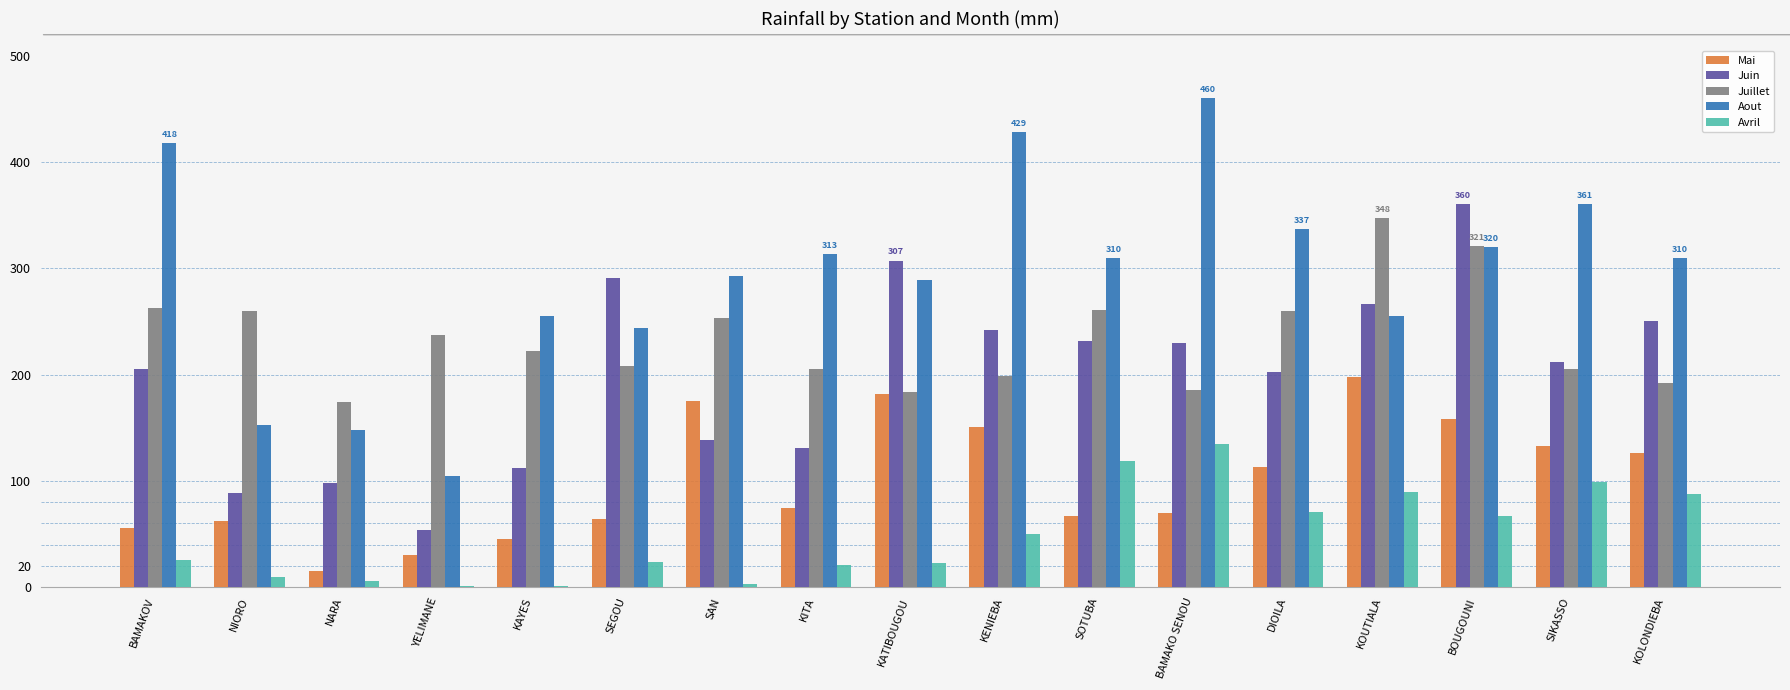

What is the total value across all series at KOLONDIEBA?

966.4